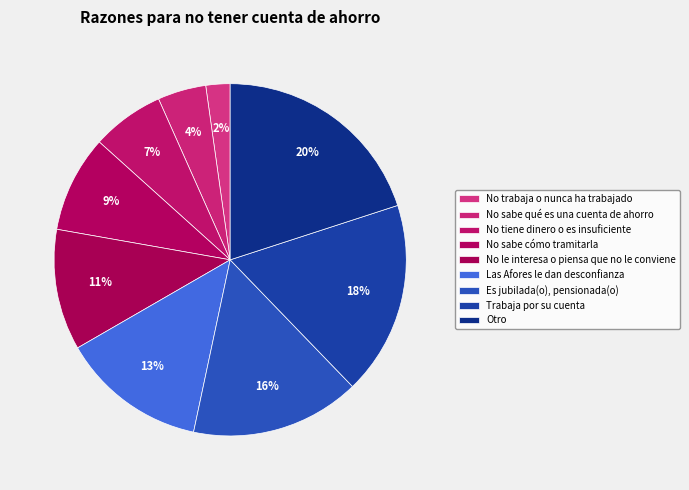

What is the largest slice in the pie chart?

Otro